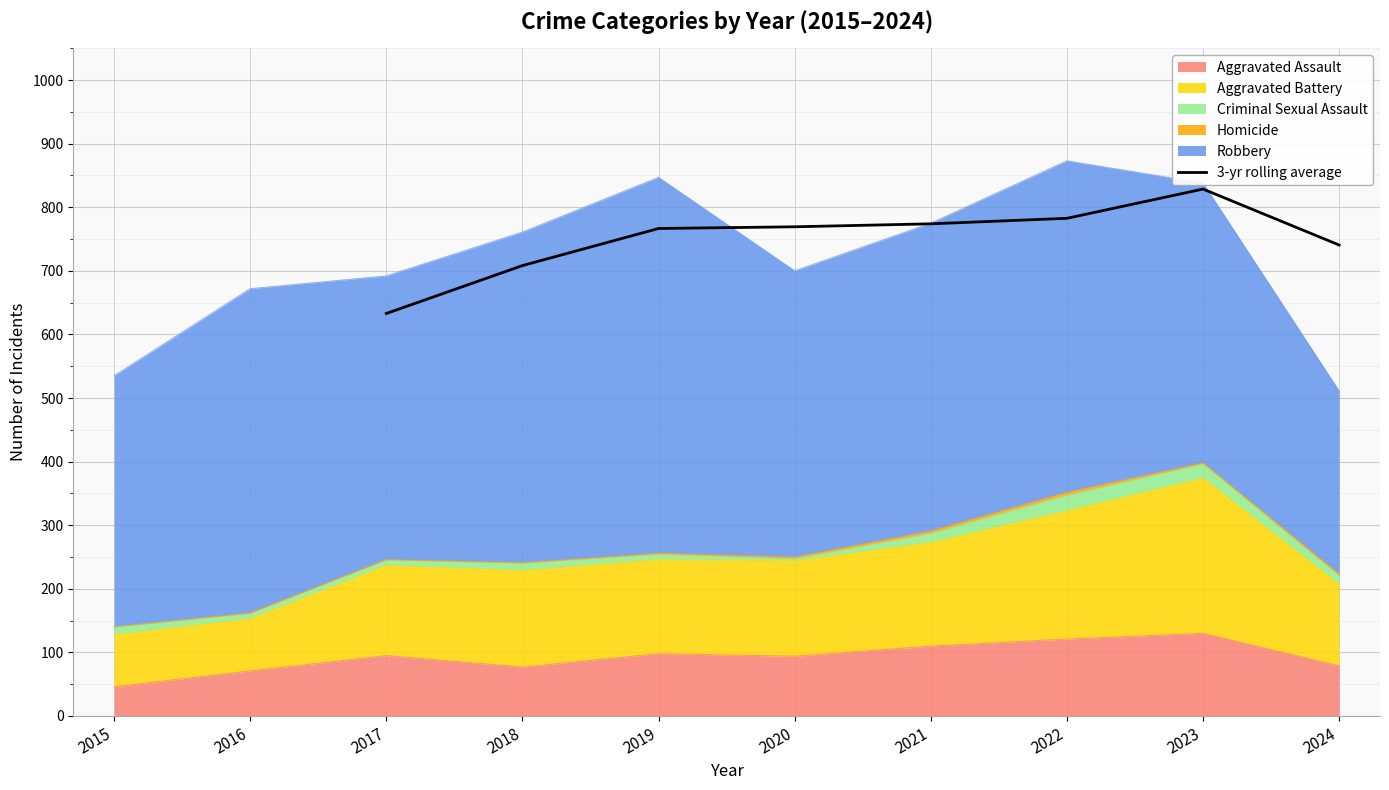

How many lines are shown in the chart?

1